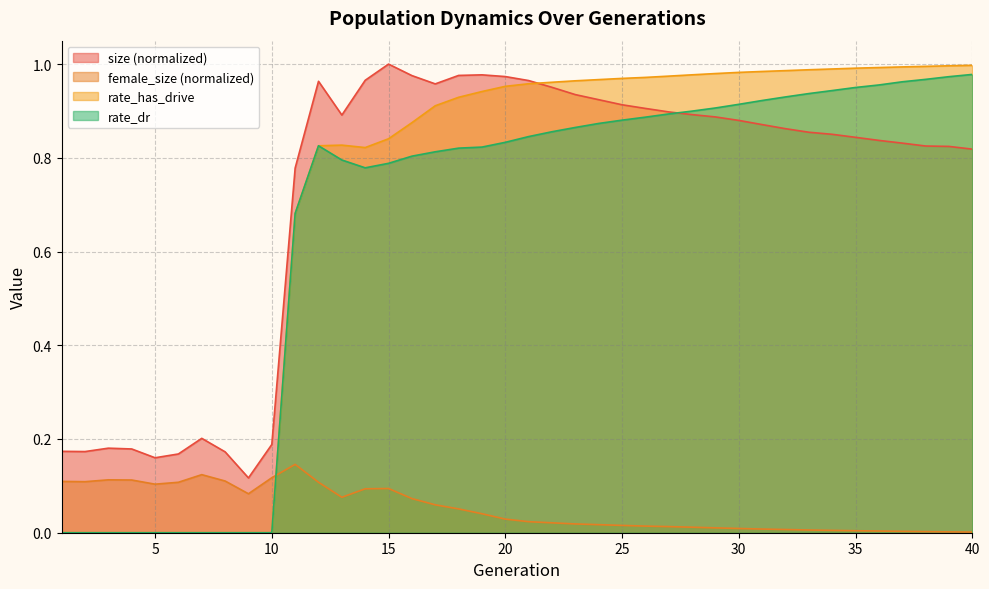

Reading left to right, list all the values displayed in this chart.

size: 0.2	0.2	0.2	0.2	0.2	0.2	0.2	0.2	0.1	0.2	0.8	1.0	0.9	1.0	1.0	1.0	1.0	1.0	1.0	1.0	1.0	1.0	0.9	0.9	0.9	0.9	0.9	0.9	0.9	0.9	0.9	0.9	0.9	0.9	0.8	0.8	0.8	0.8	0.8	0.8
female_size: 0.1	0.1	0.1	0.1	0.1	0.1	0.1	0.1	0.1	0.1	0.1	0.1	0.1	0.1	0.1	0.1	0.1	0.1	0.0	0.0	0.0	0.0	0.0	0.0	0.0	0.0	0.0	0.0	0.0	0.0	0.0	0.0	0.0	0.0	0.0	0.0	0.0	0.0	0.0	0.0
rate_dr: 0.0	0.0	0.0	0.0	0.0	0.0	0.0	0.0	0.0	0.0	0.7	0.8	0.8	0.8	0.8	0.8	0.8	0.8	0.8	0.8	0.8	0.9	0.9	0.9	0.9	0.9	0.9	0.9	0.9	0.9	0.9	0.9	0.9	0.9	1.0	1.0	1.0	1.0	1.0	1.0
rate_has_drive: 0.0	0.0	0.0	0.0	0.0	0.0	0.0	0.0	0.0	0.0	0.7	0.8	0.8	0.8	0.8	0.9	0.9	0.9	0.9	1.0	1.0	1.0	1.0	1.0	1.0	1.0	1.0	1.0	1.0	1.0	1.0	1.0	1.0	1.0	1.0	1.0	1.0	1.0	1.0	1.0